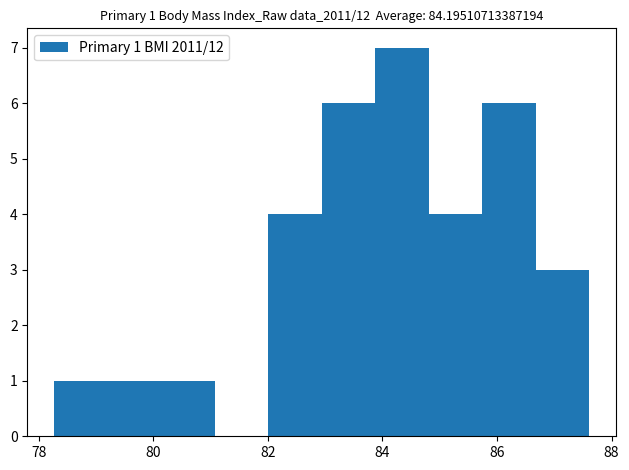

Which range on the x-axis has the tallest bar?

83.8 to 84.8